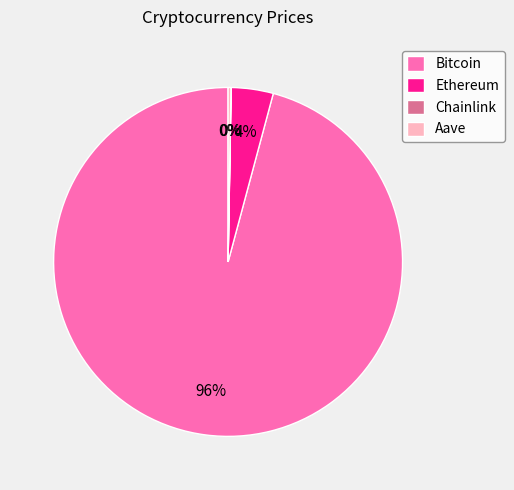

What is the largest slice in the pie chart?

Bitcoin